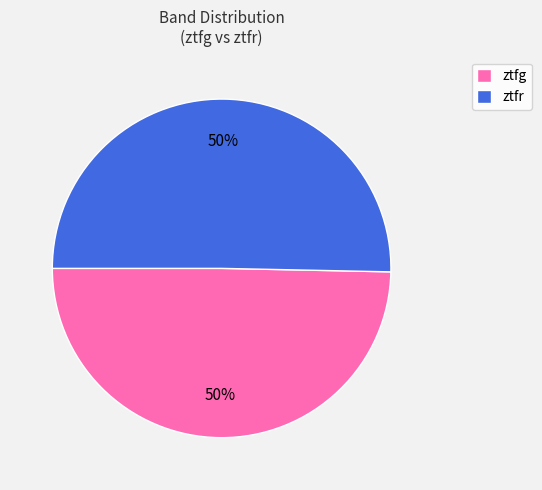

To the nearest percent, what percentage of the pie is ztfr?

50%